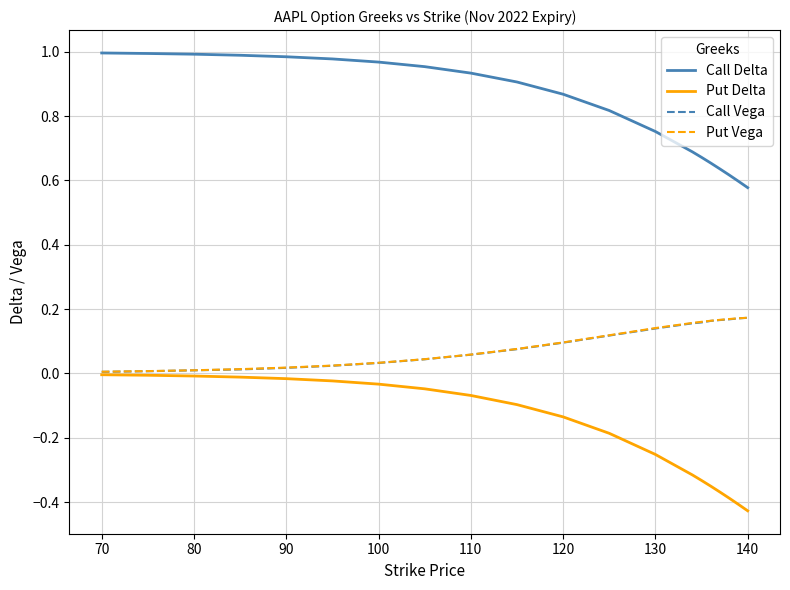

Which series has the largest range (max minus min)?

Put Delta